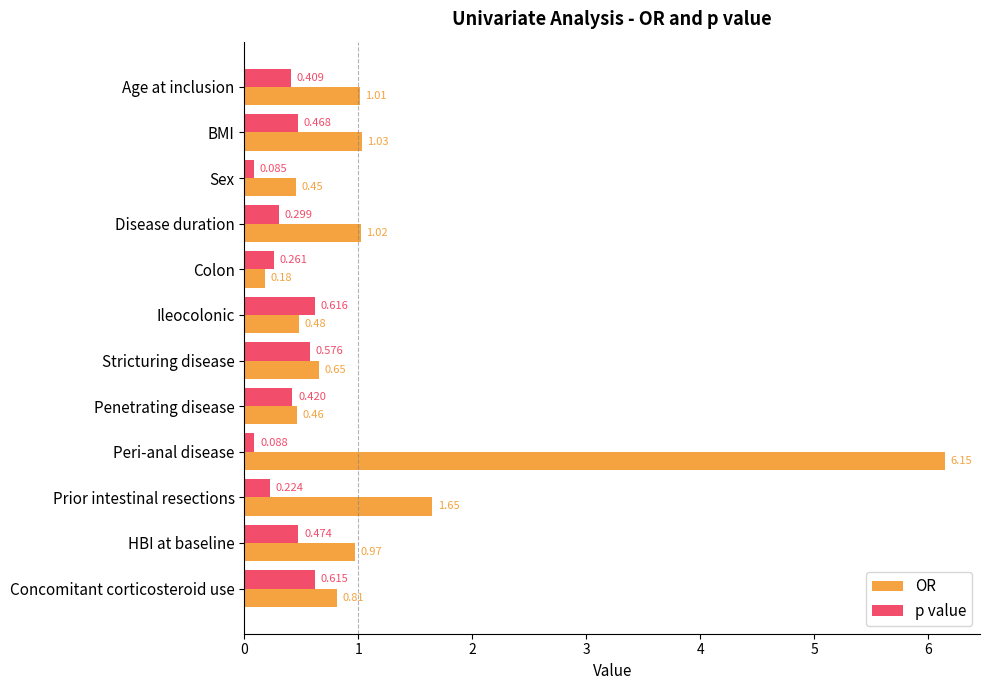

Rank the categories by OR value from lowest to highest.

Colon, Sex, Penetrating disease, Ileocolonic, Stricturing disease, Concomitant corticosteroid use, HBI at baseline, Age at inclusion, Disease duration, BMI, Prior intestinal resections, Peri-anal disease